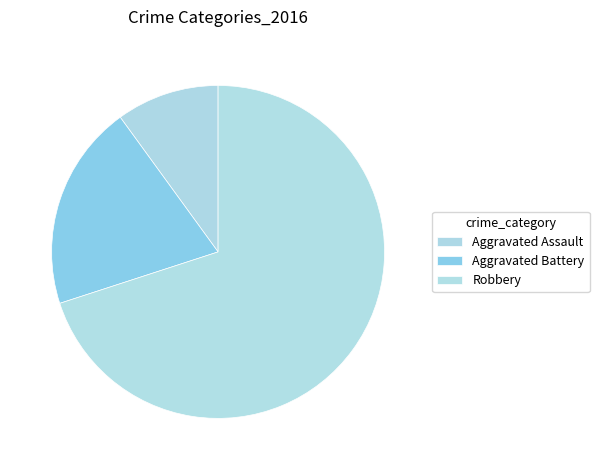

Count the number of slices in the pie.

3